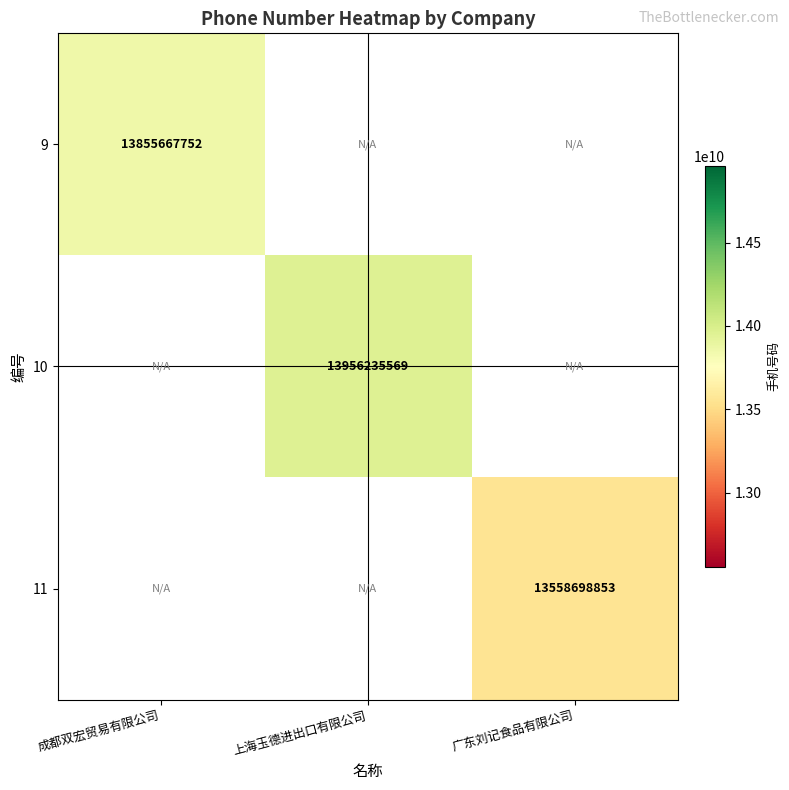

Is the value of 9 at 成都双宏贸易有限公司 greater than the value of 10 at 上海玉德进出口有限公司?

No